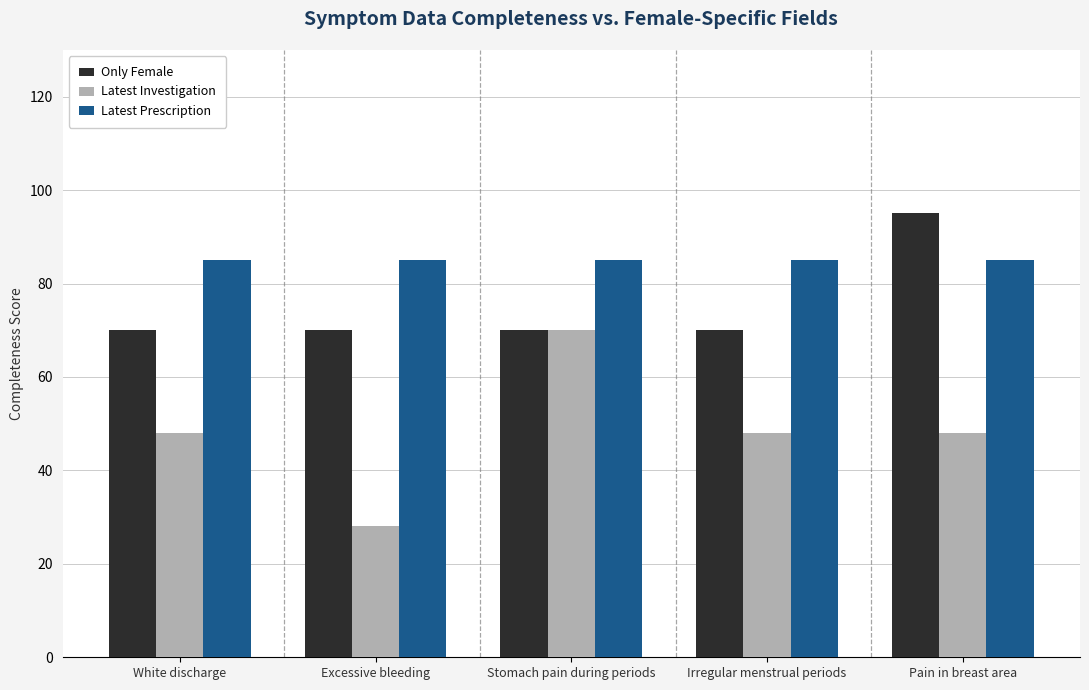

How many bars are there in each group?

3